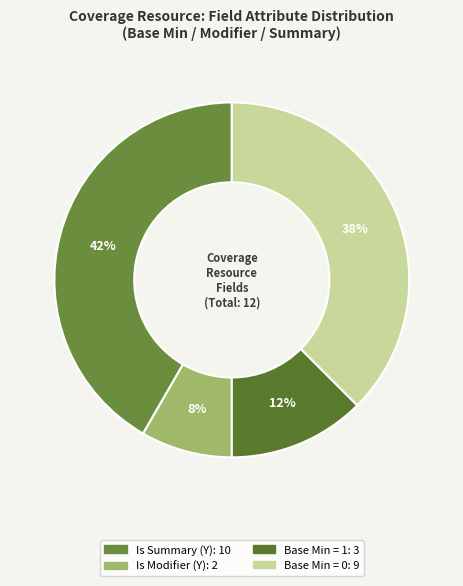

Count the number of slices in the pie.

4